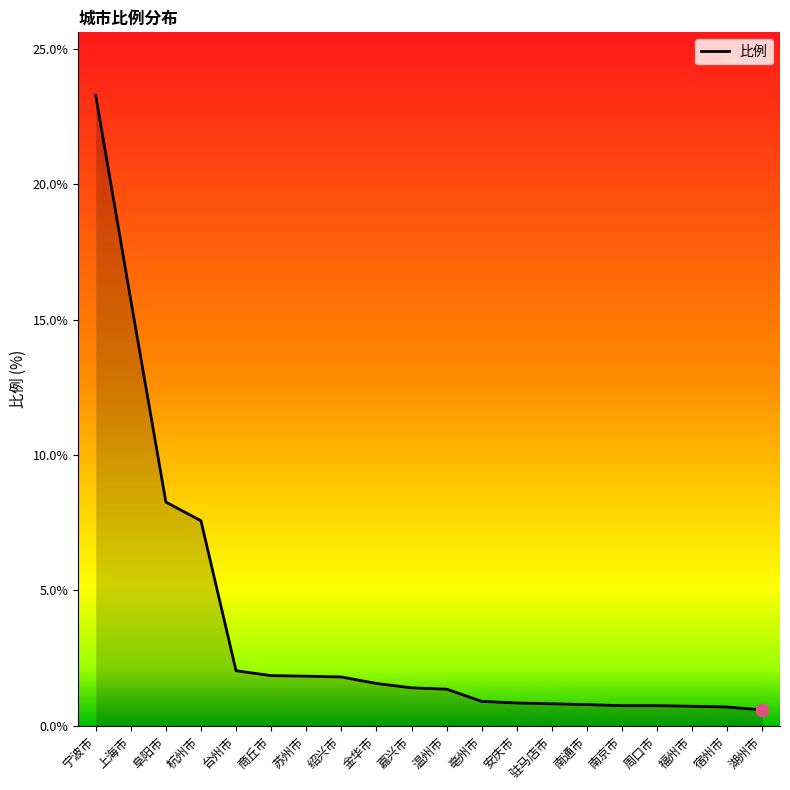

What is the change in value from 杭州市 to 嘉兴市?

-6.2